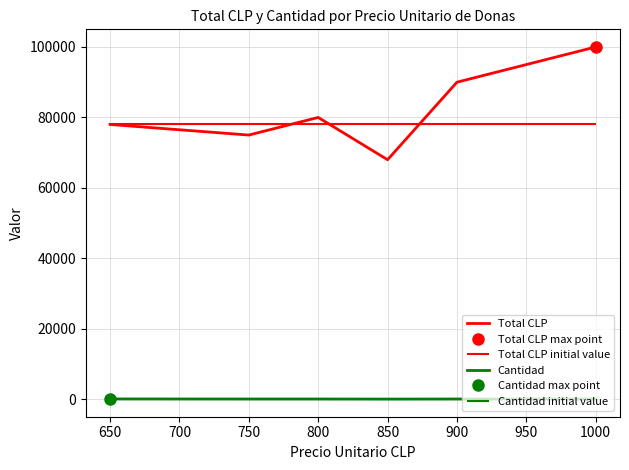

Is the value of Cantidad at 650 greater than the value of Total CLP at 650?

No